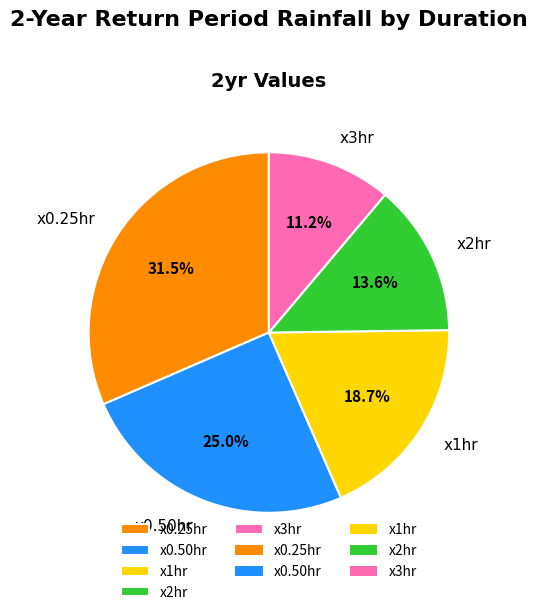

Which category has the smallest portion of the pie?

x3hr